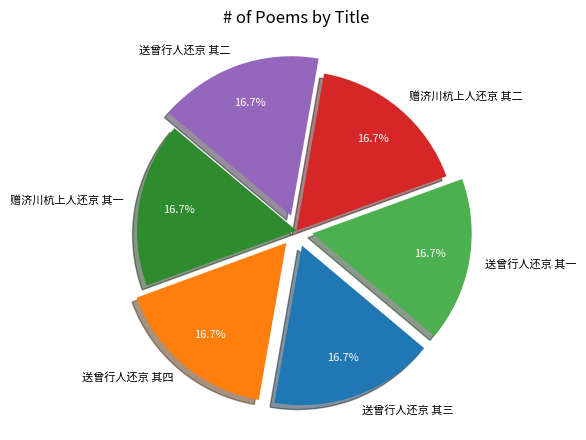

Count the number of slices in the pie.

6